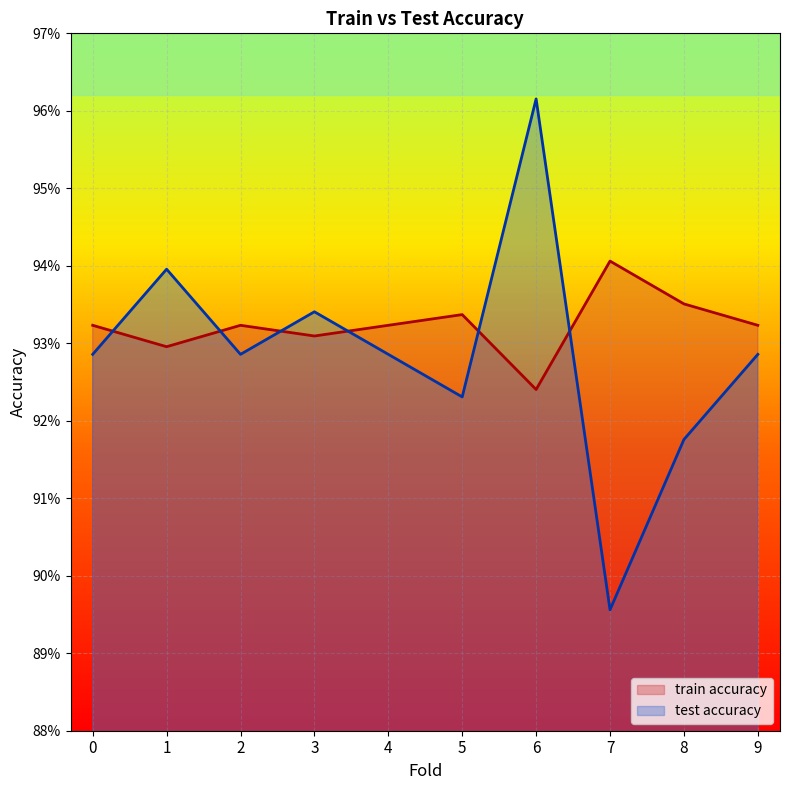

What is the difference between the maximum and minimum values in the test accuracy series?

0.1